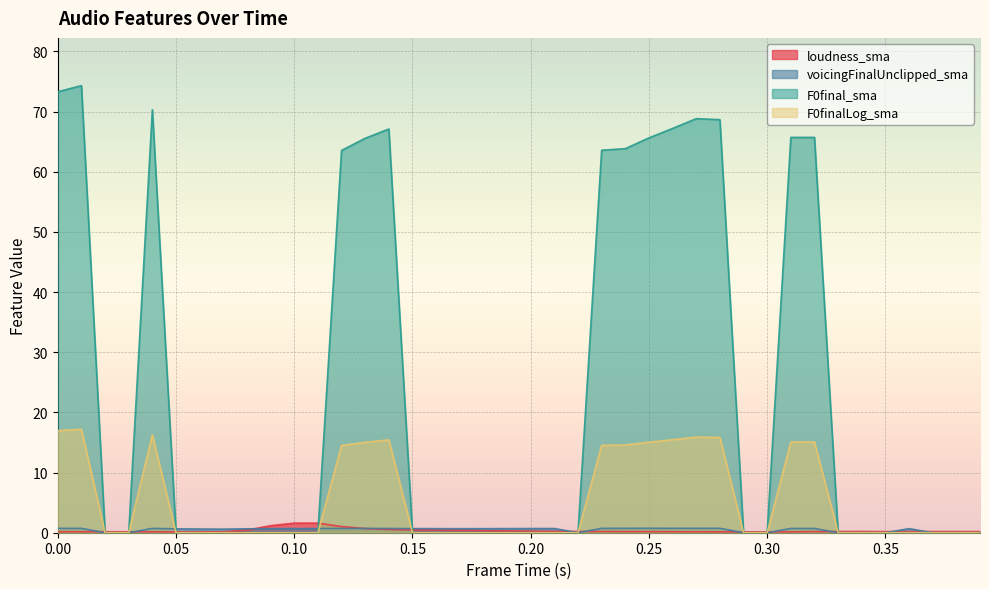

Which series has the widest spread of values?

F0final_sma